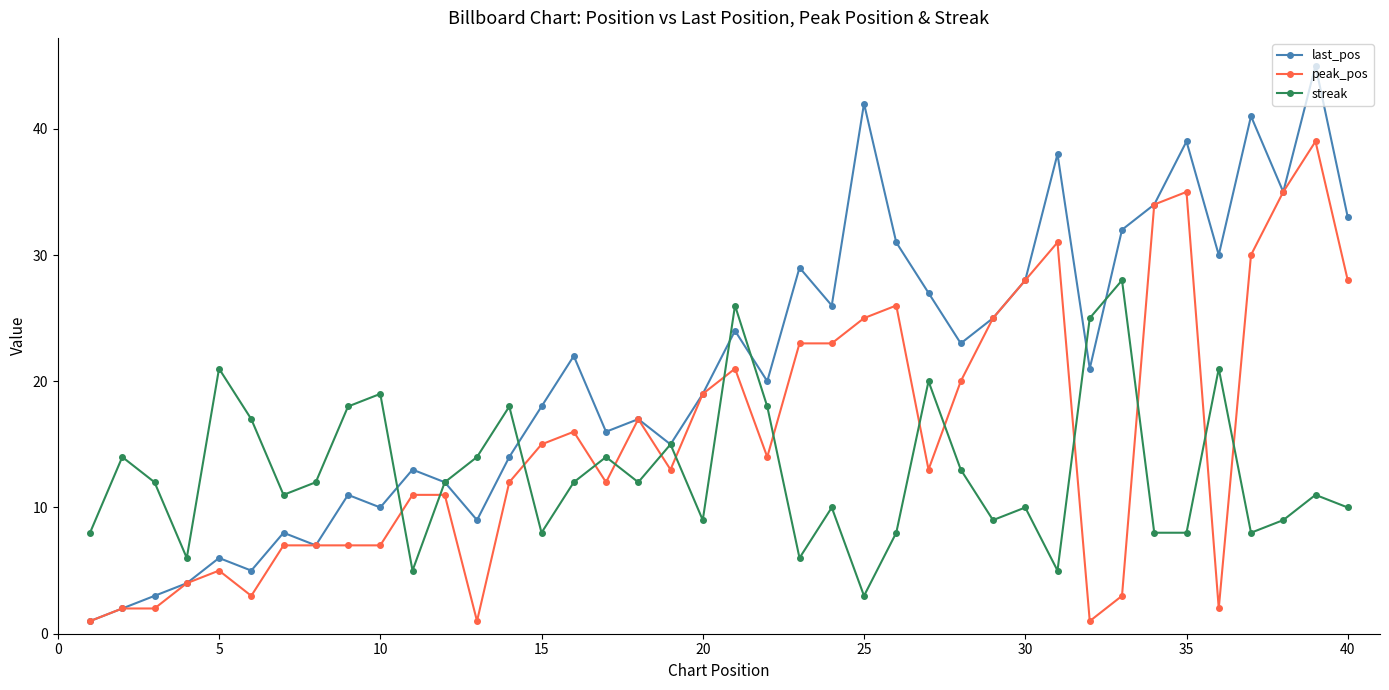

Which series has the largest range (max minus min)?

last_pos